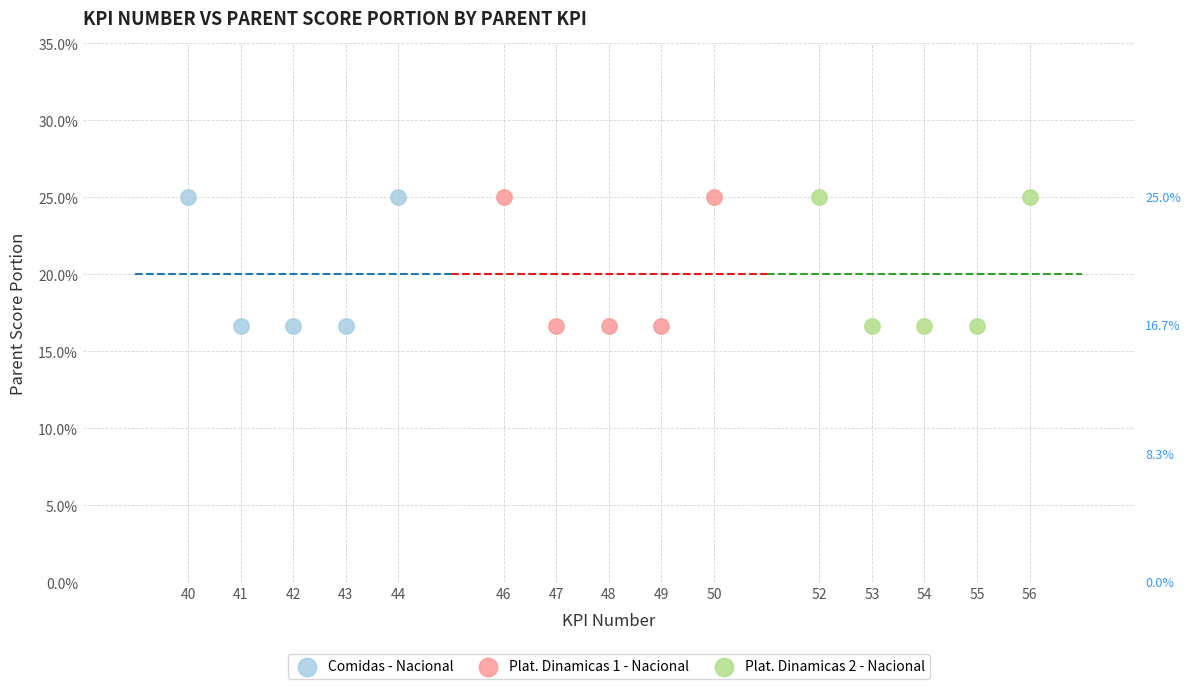

What are all the series names shown in the legend?

Comidas - Nacional, Plat. Dinamicas 1 - Nacional, Plat. Dinamicas 2 - Nacional